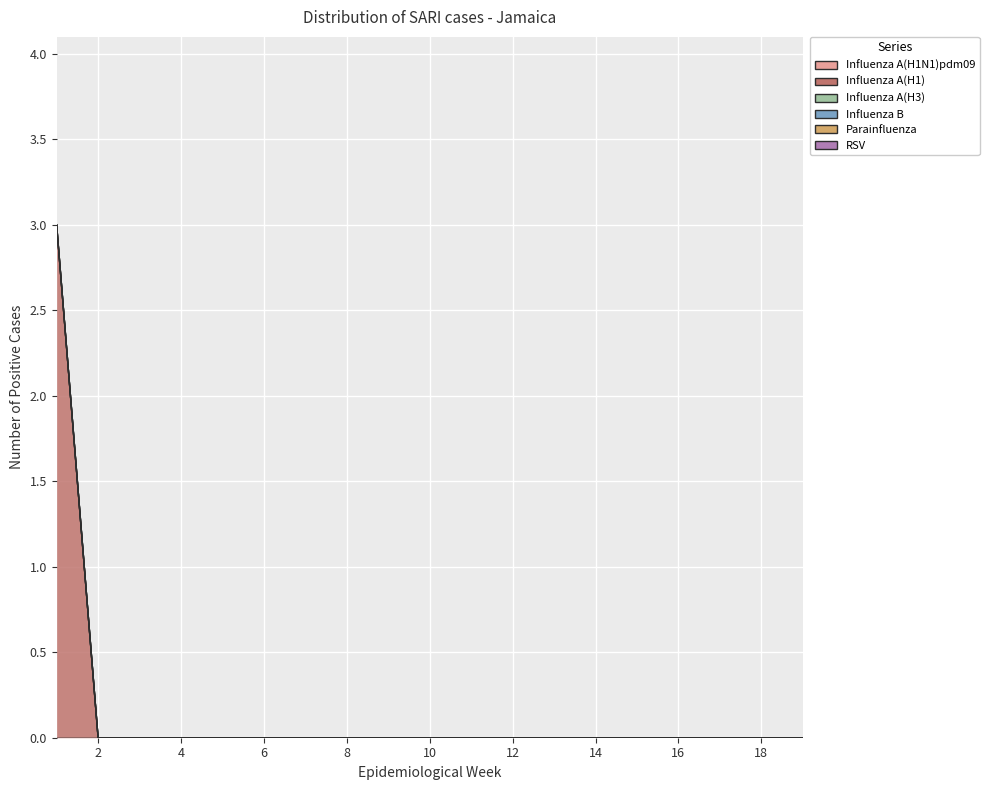

What are all the series names shown in the legend?

Influenza A(H1N1)pdm09, Influenza A(H1), Influenza A(H3), Influenza B, Parainfluenza, RSV